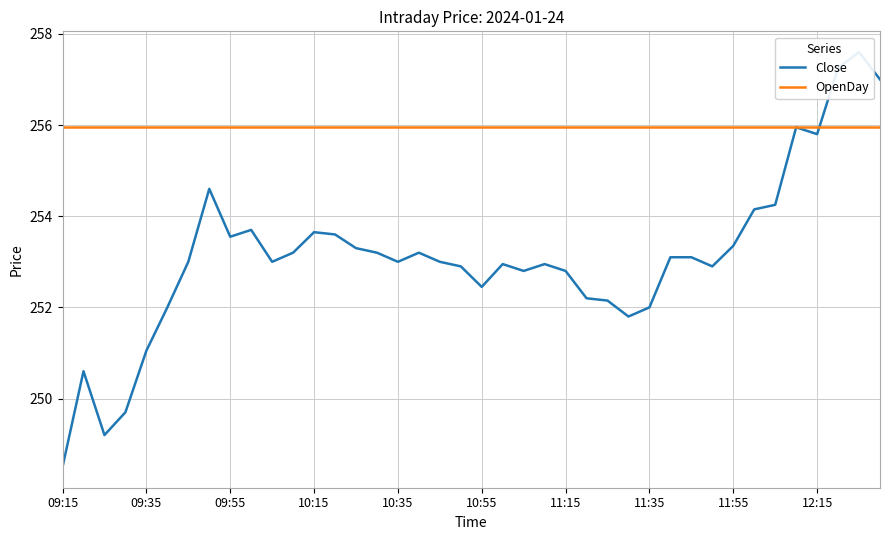

Which label corresponds to the smallest value in the chart?

09:15